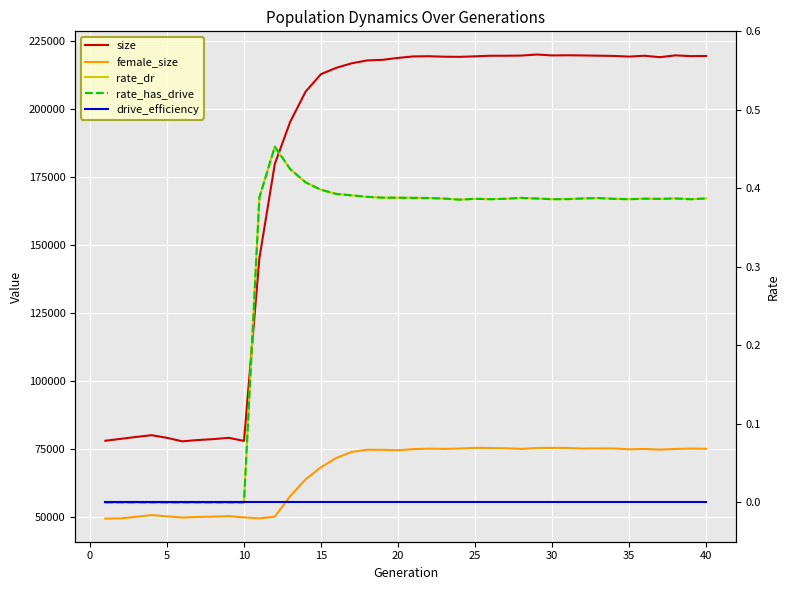

What is the lowest value of the female_size series?

49305.0